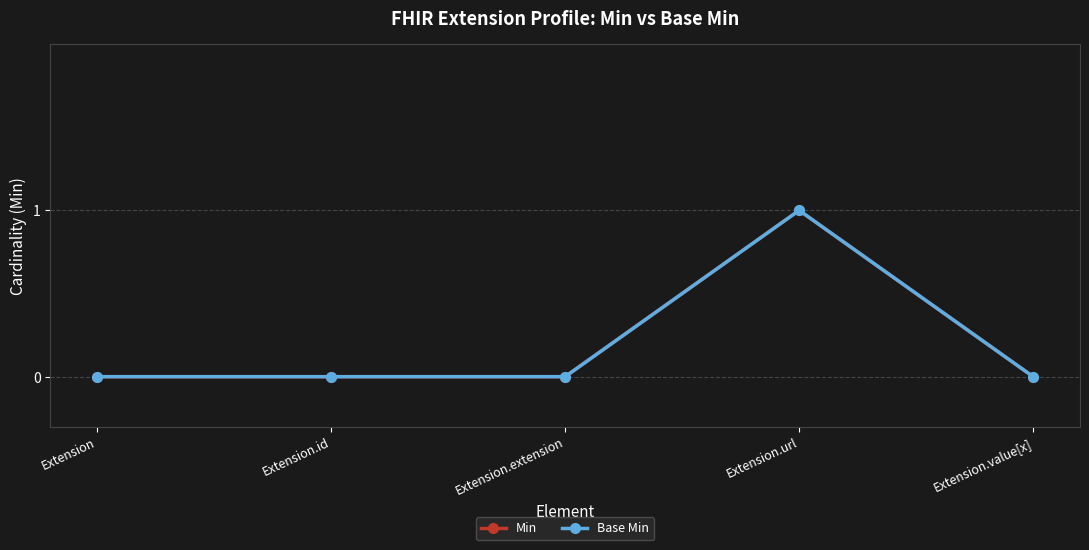

Does the chart have visible grid lines?

Yes